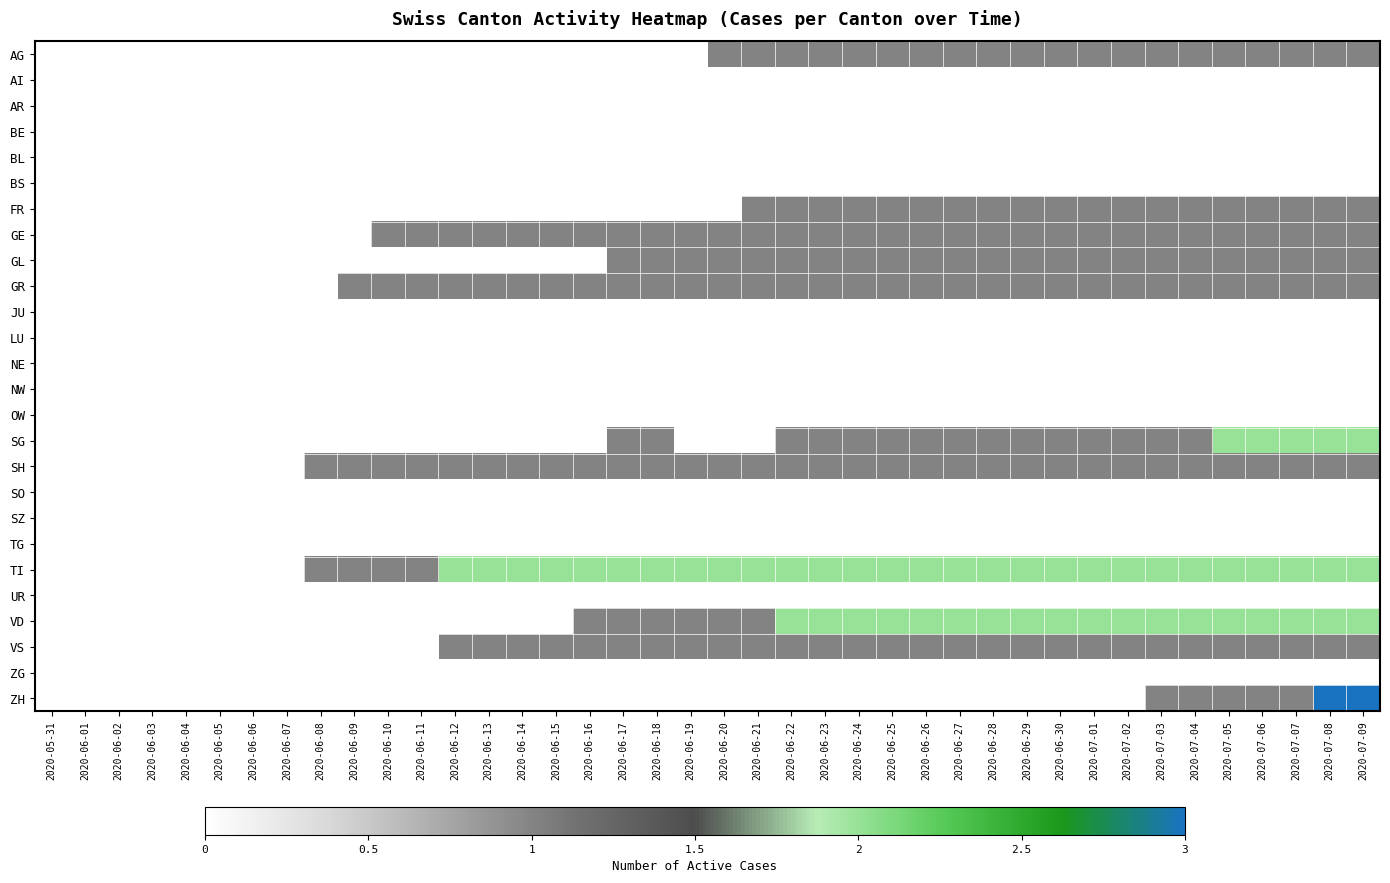

Reading left to right, what are all the values shown in this chart?

AG: 2020-05-31=0	2020-06-01=0	2020-06-02=0	2020-06-03=0	2020-06-04=0	2020-06-05=0	2020-06-06=0	2020-06-07=0	2020-06-08=0	2020-06-09=0	2020-06-10=0	2020-06-11=0	2020-06-12=0	2020-06-13=0	2020-06-14=0	2020-06-15=0	2020-06-16=0	2020-06-17=0	2020-06-18=0	2020-06-19=0	2020-06-20=1	2020-06-21=1	2020-06-22=1	2020-06-23=1	2020-06-24=1	2020-06-25=1	2020-06-26=1	2020-06-27=1	2020-06-28=1	2020-06-29=1	2020-06-30=1	2020-07-01=1	2020-07-02=1	2020-07-03=1	2020-07-04=1	2020-07-05=1	2020-07-06=1	2020-07-07=1	2020-07-08=1	2020-07-09=1
AI: 2020-05-31=0	2020-06-01=0	2020-06-02=0	2020-06-03=0	2020-06-04=0	2020-06-05=0	2020-06-06=0	2020-06-07=0	2020-06-08=0	2020-06-09=0	2020-06-10=0	2020-06-11=0	2020-06-12=0	2020-06-13=0	2020-06-14=0	2020-06-15=0	2020-06-16=0	2020-06-17=0	2020-06-18=0	2020-06-19=0	2020-06-20=0	2020-06-21=0	2020-06-22=0	2020-06-23=0	2020-06-24=0	2020-06-25=0	2020-06-26=0	2020-06-27=0	2020-06-28=0	2020-06-29=0	2020-06-30=0	2020-07-01=0	2020-07-02=0	2020-07-03=0	2020-07-04=0	2020-07-05=0	2020-07-06=0	2020-07-07=0	2020-07-08=0	2020-07-09=0
AR: 2020-05-31=0	2020-06-01=0	2020-06-02=0	2020-06-03=0	2020-06-04=0	2020-06-05=0	2020-06-06=0	2020-06-07=0	2020-06-08=0	2020-06-09=0	2020-06-10=0	2020-06-11=0	2020-06-12=0	2020-06-13=0	2020-06-14=0	2020-06-15=0	2020-06-16=0	2020-06-17=0	2020-06-18=0	2020-06-19=0	2020-06-20=0	2020-06-21=0	2020-06-22=0	2020-06-23=0	2020-06-24=0	2020-06-25=0	2020-06-26=0	2020-06-27=0	2020-06-28=0	2020-06-29=0	2020-06-30=0	2020-07-01=0	2020-07-02=0	2020-07-03=0	2020-07-04=0	2020-07-05=0	2020-07-06=0	2020-07-07=0	2020-07-08=0	2020-07-09=0
BE: 2020-05-31=0	2020-06-01=0	2020-06-02=0	2020-06-03=0	2020-06-04=0	2020-06-05=0	2020-06-06=0	2020-06-07=0	2020-06-08=0	2020-06-09=0	2020-06-10=0	2020-06-11=0	2020-06-12=0	2020-06-13=0	2020-06-14=0	2020-06-15=0	2020-06-16=0	2020-06-17=0	2020-06-18=0	2020-06-19=0	2020-06-20=0	2020-06-21=0	2020-06-22=0	2020-06-23=0	2020-06-24=0	2020-06-25=0	2020-06-26=0	2020-06-27=0	2020-06-28=0	2020-06-29=0	2020-06-30=0	2020-07-01=0	2020-07-02=0	2020-07-03=0	2020-07-04=0	2020-07-05=0	2020-07-06=0	2020-07-07=0	2020-07-08=0	2020-07-09=0
BL: 2020-05-31=0	2020-06-01=0	2020-06-02=0	2020-06-03=0	2020-06-04=0	2020-06-05=0	2020-06-06=0	2020-06-07=0	2020-06-08=0	2020-06-09=0	2020-06-10=0	2020-06-11=0	2020-06-12=0	2020-06-13=0	2020-06-14=0	2020-06-15=0	2020-06-16=0	2020-06-17=0	2020-06-18=0	2020-06-19=0	2020-06-20=0	2020-06-21=0	2020-06-22=0	2020-06-23=0	2020-06-24=0	2020-06-25=0	2020-06-26=0	2020-06-27=0	2020-06-28=0	2020-06-29=0	2020-06-30=0	2020-07-01=0	2020-07-02=0	2020-07-03=0	2020-07-04=0	2020-07-05=0	2020-07-06=0	2020-07-07=0	2020-07-08=0	2020-07-09=0
BS: 2020-05-31=0	2020-06-01=0	2020-06-02=0	2020-06-03=0	2020-06-04=0	2020-06-05=0	2020-06-06=0	2020-06-07=0	2020-06-08=0	2020-06-09=0	2020-06-10=0	2020-06-11=0	2020-06-12=0	2020-06-13=0	2020-06-14=0	2020-06-15=0	2020-06-16=0	2020-06-17=0	2020-06-18=0	2020-06-19=0	2020-06-20=0	2020-06-21=0	2020-06-22=0	2020-06-23=0	2020-06-24=0	2020-06-25=0	2020-06-26=0	2020-06-27=0	2020-06-28=0	2020-06-29=0	2020-06-30=0	2020-07-01=0	2020-07-02=0	2020-07-03=0	2020-07-04=0	2020-07-05=0	2020-07-06=0	2020-07-07=0	2020-07-08=0	2020-07-09=0
FR: 2020-05-31=0	2020-06-01=0	2020-06-02=0	2020-06-03=0	2020-06-04=0	2020-06-05=0	2020-06-06=0	2020-06-07=0	2020-06-08=0	2020-06-09=0	2020-06-10=0	2020-06-11=0	2020-06-12=0	2020-06-13=0	2020-06-14=0	2020-06-15=0	2020-06-16=0	2020-06-17=0	2020-06-18=0	2020-06-19=0	2020-06-20=0	2020-06-21=1	2020-06-22=1	2020-06-23=1	2020-06-24=1	2020-06-25=1	2020-06-26=1	2020-06-27=1	2020-06-28=1	2020-06-29=1	2020-06-30=1	2020-07-01=1	2020-07-02=1	2020-07-03=1	2020-07-04=1	2020-07-05=1	2020-07-06=1	2020-07-07=1	2020-07-08=1	2020-07-09=1
GE: 2020-05-31=0	2020-06-01=0	2020-06-02=0	2020-06-03=0	2020-06-04=0	2020-06-05=0	2020-06-06=0	2020-06-07=0	2020-06-08=0	2020-06-09=0	2020-06-10=1	2020-06-11=1	2020-06-12=1	2020-06-13=1	2020-06-14=1	2020-06-15=1	2020-06-16=1	2020-06-17=1	2020-06-18=1	2020-06-19=1	2020-06-20=1	2020-06-21=1	2020-06-22=1	2020-06-23=1	2020-06-24=1	2020-06-25=1	2020-06-26=1	2020-06-27=1	2020-06-28=1	2020-06-29=1	2020-06-30=1	2020-07-01=1	2020-07-02=1	2020-07-03=1	2020-07-04=1	2020-07-05=1	2020-07-06=1	2020-07-07=1	2020-07-08=1	2020-07-09=1
GL: 2020-05-31=0	2020-06-01=0	2020-06-02=0	2020-06-03=0	2020-06-04=0	2020-06-05=0	2020-06-06=0	2020-06-07=0	2020-06-08=0	2020-06-09=0	2020-06-10=0	2020-06-11=0	2020-06-12=0	2020-06-13=0	2020-06-14=0	2020-06-15=0	2020-06-16=0	2020-06-17=1	2020-06-18=1	2020-06-19=1	2020-06-20=1	2020-06-21=1	2020-06-22=1	2020-06-23=1	2020-06-24=1	2020-06-25=1	2020-06-26=1	2020-06-27=1	2020-06-28=1	2020-06-29=1	2020-06-30=1	2020-07-01=1	2020-07-02=1	2020-07-03=1	2020-07-04=1	2020-07-05=1	2020-07-06=1	2020-07-07=1	2020-07-08=1	2020-07-09=1
GR: 2020-05-31=0	2020-06-01=0	2020-06-02=0	2020-06-03=0	2020-06-04=0	2020-06-05=0	2020-06-06=0	2020-06-07=0	2020-06-08=0	2020-06-09=1	2020-06-10=1	2020-06-11=1	2020-06-12=1	2020-06-13=1	2020-06-14=1	2020-06-15=1	2020-06-16=1	2020-06-17=1	2020-06-18=1	2020-06-19=1	2020-06-20=1	2020-06-21=1	2020-06-22=1	2020-06-23=1	2020-06-24=1	2020-06-25=1	2020-06-26=1	2020-06-27=1	2020-06-28=1	2020-06-29=1	2020-06-30=1	2020-07-01=1	2020-07-02=1	2020-07-03=1	2020-07-04=1	2020-07-05=1	2020-07-06=1	2020-07-07=1	2020-07-08=1	2020-07-09=1
JU: 2020-05-31=0	2020-06-01=0	2020-06-02=0	2020-06-03=0	2020-06-04=0	2020-06-05=0	2020-06-06=0	2020-06-07=0	2020-06-08=0	2020-06-09=0	2020-06-10=0	2020-06-11=0	2020-06-12=0	2020-06-13=0	2020-06-14=0	2020-06-15=0	2020-06-16=0	2020-06-17=0	2020-06-18=0	2020-06-19=0	2020-06-20=0	2020-06-21=0	2020-06-22=0	2020-06-23=0	2020-06-24=0	2020-06-25=0	2020-06-26=0	2020-06-27=0	2020-06-28=0	2020-06-29=0	2020-06-30=0	2020-07-01=0	2020-07-02=0	2020-07-03=0	2020-07-04=0	2020-07-05=0	2020-07-06=0	2020-07-07=0	2020-07-08=0	2020-07-09=0
LU: 2020-05-31=0	2020-06-01=0	2020-06-02=0	2020-06-03=0	2020-06-04=0	2020-06-05=0	2020-06-06=0	2020-06-07=0	2020-06-08=0	2020-06-09=0	2020-06-10=0	2020-06-11=0	2020-06-12=0	2020-06-13=0	2020-06-14=0	2020-06-15=0	2020-06-16=0	2020-06-17=0	2020-06-18=0	2020-06-19=0	2020-06-20=0	2020-06-21=0	2020-06-22=0	2020-06-23=0	2020-06-24=0	2020-06-25=0	2020-06-26=0	2020-06-27=0	2020-06-28=0	2020-06-29=0	2020-06-30=0	2020-07-01=0	2020-07-02=0	2020-07-03=0	2020-07-04=0	2020-07-05=0	2020-07-06=0	2020-07-07=0	2020-07-08=0	2020-07-09=0
NE: 2020-05-31=0	2020-06-01=0	2020-06-02=0	2020-06-03=0	2020-06-04=0	2020-06-05=0	2020-06-06=0	2020-06-07=0	2020-06-08=0	2020-06-09=0	2020-06-10=0	2020-06-11=0	2020-06-12=0	2020-06-13=0	2020-06-14=0	2020-06-15=0	2020-06-16=0	2020-06-17=0	2020-06-18=0	2020-06-19=0	2020-06-20=0	2020-06-21=0	2020-06-22=0	2020-06-23=0	2020-06-24=0	2020-06-25=0	2020-06-26=0	2020-06-27=0	2020-06-28=0	2020-06-29=0	2020-06-30=0	2020-07-01=0	2020-07-02=0	2020-07-03=0	2020-07-04=0	2020-07-05=0	2020-07-06=0	2020-07-07=0	2020-07-08=0	2020-07-09=0
NW: 2020-05-31=0	2020-06-01=0	2020-06-02=0	2020-06-03=0	2020-06-04=0	2020-06-05=0	2020-06-06=0	2020-06-07=0	2020-06-08=0	2020-06-09=0	2020-06-10=0	2020-06-11=0	2020-06-12=0	2020-06-13=0	2020-06-14=0	2020-06-15=0	2020-06-16=0	2020-06-17=0	2020-06-18=0	2020-06-19=0	2020-06-20=0	2020-06-21=0	2020-06-22=0	2020-06-23=0	2020-06-24=0	2020-06-25=0	2020-06-26=0	2020-06-27=0	2020-06-28=0	2020-06-29=0	2020-06-30=0	2020-07-01=0	2020-07-02=0	2020-07-03=0	2020-07-04=0	2020-07-05=0	2020-07-06=0	2020-07-07=0	2020-07-08=0	2020-07-09=0
OW: 2020-05-31=0	2020-06-01=0	2020-06-02=0	2020-06-03=0	2020-06-04=0	2020-06-05=0	2020-06-06=0	2020-06-07=0	2020-06-08=0	2020-06-09=0	2020-06-10=0	2020-06-11=0	2020-06-12=0	2020-06-13=0	2020-06-14=0	2020-06-15=0	2020-06-16=0	2020-06-17=0	2020-06-18=0	2020-06-19=0	2020-06-20=0	2020-06-21=0	2020-06-22=0	2020-06-23=0	2020-06-24=0	2020-06-25=0	2020-06-26=0	2020-06-27=0	2020-06-28=0	2020-06-29=0	2020-06-30=0	2020-07-01=0	2020-07-02=0	2020-07-03=0	2020-07-04=0	2020-07-05=0	2020-07-06=0	2020-07-07=0	2020-07-08=0	2020-07-09=0
SG: 2020-05-31=0	2020-06-01=0	2020-06-02=0	2020-06-03=0	2020-06-04=0	2020-06-05=0	2020-06-06=0	2020-06-07=0	2020-06-08=0	2020-06-09=0	2020-06-10=0	2020-06-11=0	2020-06-12=0	2020-06-13=0	2020-06-14=0	2020-06-15=0	2020-06-16=0	2020-06-17=1	2020-06-18=1	2020-06-19=0	2020-06-20=0	2020-06-21=0	2020-06-22=1	2020-06-23=1	2020-06-24=1	2020-06-25=1	2020-06-26=1	2020-06-27=1	2020-06-28=1	2020-06-29=1	2020-06-30=1	2020-07-01=1	2020-07-02=1	2020-07-03=1	2020-07-04=1	2020-07-05=2	2020-07-06=2	2020-07-07=2	2020-07-08=2	2020-07-09=2
SH: 2020-05-31=0	2020-06-01=0	2020-06-02=0	2020-06-03=0	2020-06-04=0	2020-06-05=0	2020-06-06=0	2020-06-07=0	2020-06-08=1	2020-06-09=1	2020-06-10=1	2020-06-11=1	2020-06-12=1	2020-06-13=1	2020-06-14=1	2020-06-15=1	2020-06-16=1	2020-06-17=1	2020-06-18=1	2020-06-19=1	2020-06-20=1	2020-06-21=1	2020-06-22=1	2020-06-23=1	2020-06-24=1	2020-06-25=1	2020-06-26=1	2020-06-27=1	2020-06-28=1	2020-06-29=1	2020-06-30=1	2020-07-01=1	2020-07-02=1	2020-07-03=1	2020-07-04=1	2020-07-05=1	2020-07-06=1	2020-07-07=1	2020-07-08=1	2020-07-09=1
SO: 2020-05-31=0	2020-06-01=0	2020-06-02=0	2020-06-03=0	2020-06-04=0	2020-06-05=0	2020-06-06=0	2020-06-07=0	2020-06-08=0	2020-06-09=0	2020-06-10=0	2020-06-11=0	2020-06-12=0	2020-06-13=0	2020-06-14=0	2020-06-15=0	2020-06-16=0	2020-06-17=0	2020-06-18=0	2020-06-19=0	2020-06-20=0	2020-06-21=0	2020-06-22=0	2020-06-23=0	2020-06-24=0	2020-06-25=0	2020-06-26=0	2020-06-27=0	2020-06-28=0	2020-06-29=0	2020-06-30=0	2020-07-01=0	2020-07-02=0	2020-07-03=0	2020-07-04=0	2020-07-05=0	2020-07-06=0	2020-07-07=0	2020-07-08=0	2020-07-09=0
SZ: 2020-05-31=0	2020-06-01=0	2020-06-02=0	2020-06-03=0	2020-06-04=0	2020-06-05=0	2020-06-06=0	2020-06-07=0	2020-06-08=0	2020-06-09=0	2020-06-10=0	2020-06-11=0	2020-06-12=0	2020-06-13=0	2020-06-14=0	2020-06-15=0	2020-06-16=0	2020-06-17=0	2020-06-18=0	2020-06-19=0	2020-06-20=0	2020-06-21=0	2020-06-22=0	2020-06-23=0	2020-06-24=0	2020-06-25=0	2020-06-26=0	2020-06-27=0	2020-06-28=0	2020-06-29=0	2020-06-30=0	2020-07-01=0	2020-07-02=0	2020-07-03=0	2020-07-04=0	2020-07-05=0	2020-07-06=0	2020-07-07=0	2020-07-08=0	2020-07-09=0
TG: 2020-05-31=0	2020-06-01=0	2020-06-02=0	2020-06-03=0	2020-06-04=0	2020-06-05=0	2020-06-06=0	2020-06-07=0	2020-06-08=0	2020-06-09=0	2020-06-10=0	2020-06-11=0	2020-06-12=0	2020-06-13=0	2020-06-14=0	2020-06-15=0	2020-06-16=0	2020-06-17=0	2020-06-18=0	2020-06-19=0	2020-06-20=0	2020-06-21=0	2020-06-22=0	2020-06-23=0	2020-06-24=0	2020-06-25=0	2020-06-26=0	2020-06-27=0	2020-06-28=0	2020-06-29=0	2020-06-30=0	2020-07-01=0	2020-07-02=0	2020-07-03=0	2020-07-04=0	2020-07-05=0	2020-07-06=0	2020-07-07=0	2020-07-08=0	2020-07-09=0
TI: 2020-05-31=0	2020-06-01=0	2020-06-02=0	2020-06-03=0	2020-06-04=0	2020-06-05=0	2020-06-06=0	2020-06-07=0	2020-06-08=1	2020-06-09=1	2020-06-10=1	2020-06-11=1	2020-06-12=2	2020-06-13=2	2020-06-14=2	2020-06-15=2	2020-06-16=2	2020-06-17=2	2020-06-18=2	2020-06-19=2	2020-06-20=2	2020-06-21=2	2020-06-22=2	2020-06-23=2	2020-06-24=2	2020-06-25=2	2020-06-26=2	2020-06-27=2	2020-06-28=2	2020-06-29=2	2020-06-30=2	2020-07-01=2	2020-07-02=2	2020-07-03=2	2020-07-04=2	2020-07-05=2	2020-07-06=2	2020-07-07=2	2020-07-08=2	2020-07-09=2
UR: 2020-05-31=0	2020-06-01=0	2020-06-02=0	2020-06-03=0	2020-06-04=0	2020-06-05=0	2020-06-06=0	2020-06-07=0	2020-06-08=0	2020-06-09=0	2020-06-10=0	2020-06-11=0	2020-06-12=0	2020-06-13=0	2020-06-14=0	2020-06-15=0	2020-06-16=0	2020-06-17=0	2020-06-18=0	2020-06-19=0	2020-06-20=0	2020-06-21=0	2020-06-22=0	2020-06-23=0	2020-06-24=0	2020-06-25=0	2020-06-26=0	2020-06-27=0	2020-06-28=0	2020-06-29=0	2020-06-30=0	2020-07-01=0	2020-07-02=0	2020-07-03=0	2020-07-04=0	2020-07-05=0	2020-07-06=0	2020-07-07=0	2020-07-08=0	2020-07-09=0
VD: 2020-05-31=0	2020-06-01=0	2020-06-02=0	2020-06-03=0	2020-06-04=0	2020-06-05=0	2020-06-06=0	2020-06-07=0	2020-06-08=0	2020-06-09=0	2020-06-10=0	2020-06-11=0	2020-06-12=0	2020-06-13=0	2020-06-14=0	2020-06-15=0	2020-06-16=1	2020-06-17=1	2020-06-18=1	2020-06-19=1	2020-06-20=1	2020-06-21=1	2020-06-22=2	2020-06-23=2	2020-06-24=2	2020-06-25=2	2020-06-26=2	2020-06-27=2	2020-06-28=2	2020-06-29=2	2020-06-30=2	2020-07-01=2	2020-07-02=2	2020-07-03=2	2020-07-04=2	2020-07-05=2	2020-07-06=2	2020-07-07=2	2020-07-08=2	2020-07-09=2
VS: 2020-05-31=0	2020-06-01=0	2020-06-02=0	2020-06-03=0	2020-06-04=0	2020-06-05=0	2020-06-06=0	2020-06-07=0	2020-06-08=0	2020-06-09=0	2020-06-10=0	2020-06-11=0	2020-06-12=1	2020-06-13=1	2020-06-14=1	2020-06-15=1	2020-06-16=1	2020-06-17=1	2020-06-18=1	2020-06-19=1	2020-06-20=1	2020-06-21=1	2020-06-22=1	2020-06-23=1	2020-06-24=1	2020-06-25=1	2020-06-26=1	2020-06-27=1	2020-06-28=1	2020-06-29=1	2020-06-30=1	2020-07-01=1	2020-07-02=1	2020-07-03=1	2020-07-04=1	2020-07-05=1	2020-07-06=1	2020-07-07=1	2020-07-08=1	2020-07-09=1
ZG: 2020-05-31=0	2020-06-01=0	2020-06-02=0	2020-06-03=0	2020-06-04=0	2020-06-05=0	2020-06-06=0	2020-06-07=0	2020-06-08=0	2020-06-09=0	2020-06-10=0	2020-06-11=0	2020-06-12=0	2020-06-13=0	2020-06-14=0	2020-06-15=0	2020-06-16=0	2020-06-17=0	2020-06-18=0	2020-06-19=0	2020-06-20=0	2020-06-21=0	2020-06-22=0	2020-06-23=0	2020-06-24=0	2020-06-25=0	2020-06-26=0	2020-06-27=0	2020-06-28=0	2020-06-29=0	2020-06-30=0	2020-07-01=0	2020-07-02=0	2020-07-03=0	2020-07-04=0	2020-07-05=0	2020-07-06=0	2020-07-07=0	2020-07-08=0	2020-07-09=0
ZH: 2020-05-31=0	2020-06-01=0	2020-06-02=0	2020-06-03=0	2020-06-04=0	2020-06-05=0	2020-06-06=0	2020-06-07=0	2020-06-08=0	2020-06-09=0	2020-06-10=0	2020-06-11=0	2020-06-12=0	2020-06-13=0	2020-06-14=0	2020-06-15=0	2020-06-16=0	2020-06-17=0	2020-06-18=0	2020-06-19=0	2020-06-20=0	2020-06-21=0	2020-06-22=0	2020-06-23=0	2020-06-24=0	2020-06-25=0	2020-06-26=0	2020-06-27=0	2020-06-28=0	2020-06-29=0	2020-06-30=0	2020-07-01=0	2020-07-02=0	2020-07-03=1	2020-07-04=1	2020-07-05=1	2020-07-06=1	2020-07-07=1	2020-07-08=3	2020-07-09=3